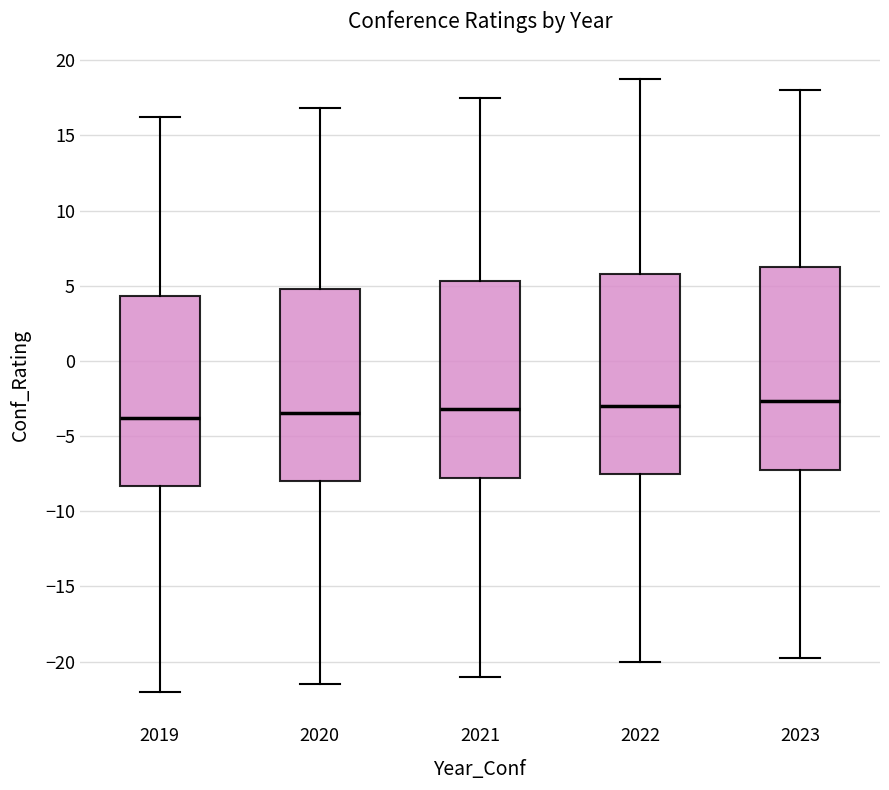

Reading left to right, transcribe this box plot: for each box, give where its median line is, the range the box spans, and where its two whiskers end, as read against the y-axis. The values are not printed on the chart, so give them approximately, as read against the axis.

2019: median -4.0, box -8.5 to 4.5, whiskers -22.0 to 16.0
2020: median -3.5, box -8.0 to 5.0, whiskers -21.5 to 17.0
2021: median -3.0, box -8.0 to 5.5, whiskers -21.0 to 17.5
2022: median -3.0, box -7.5 to 6.0, whiskers -20.0 to 18.5
2023: median -2.5, box -7.0 to 6.5, whiskers -20.0 to 18.0